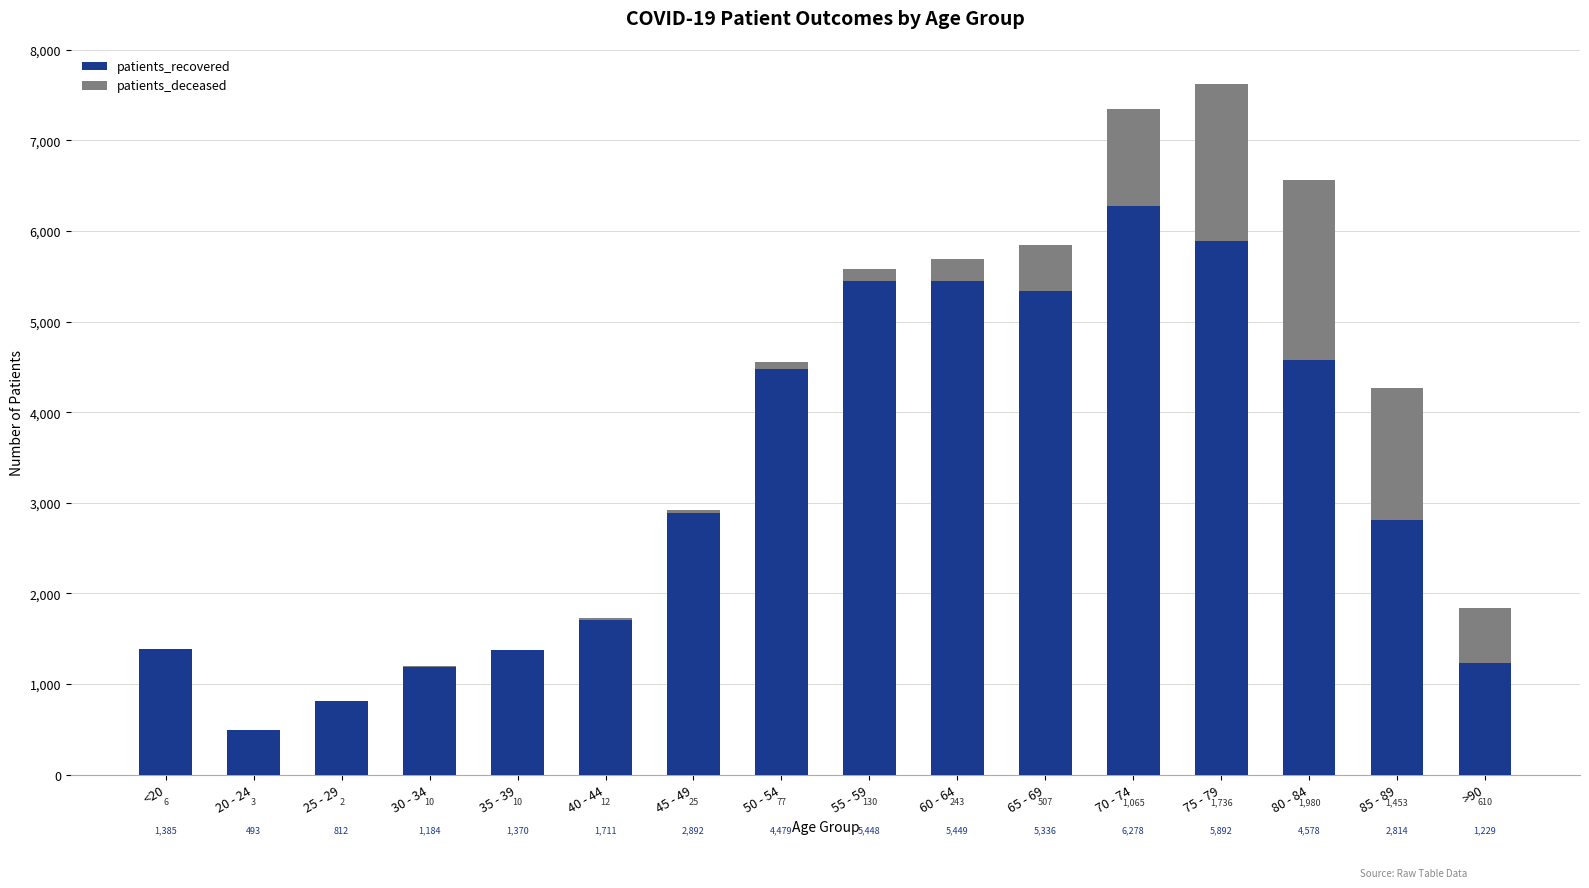

The patients_recovered series shows 1229 at >90. True or false?

True